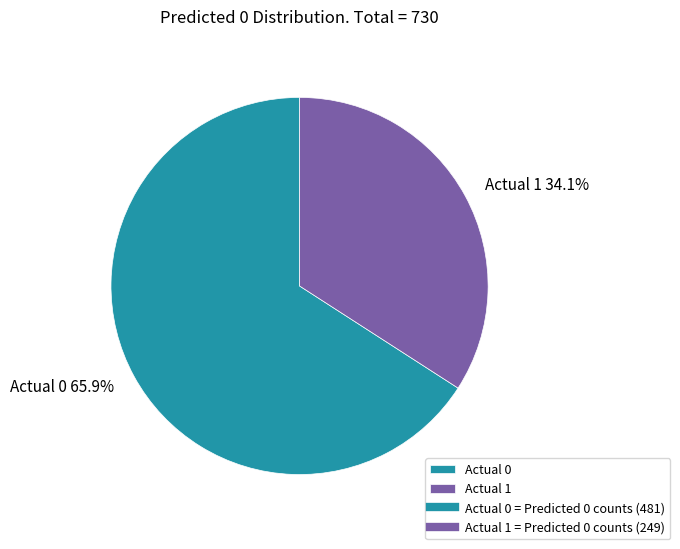

What is the smallest slice in the pie chart?

Actual 1